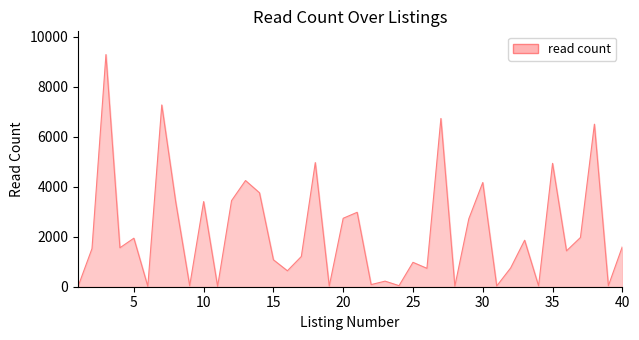

What is the difference between the maximum and minimum values?

9276